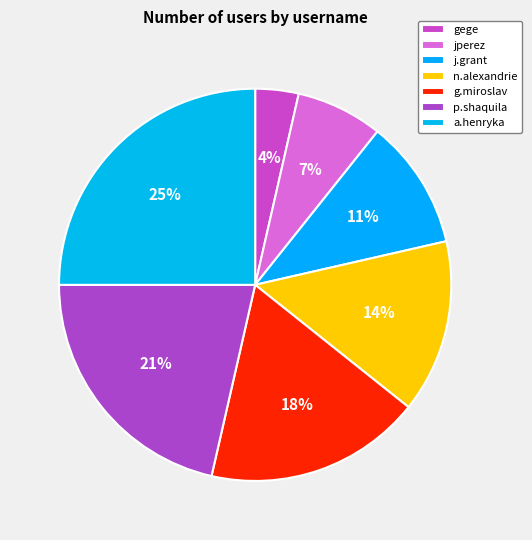

Approximately how many times larger is the value at gege compared to j.grant?

0.3